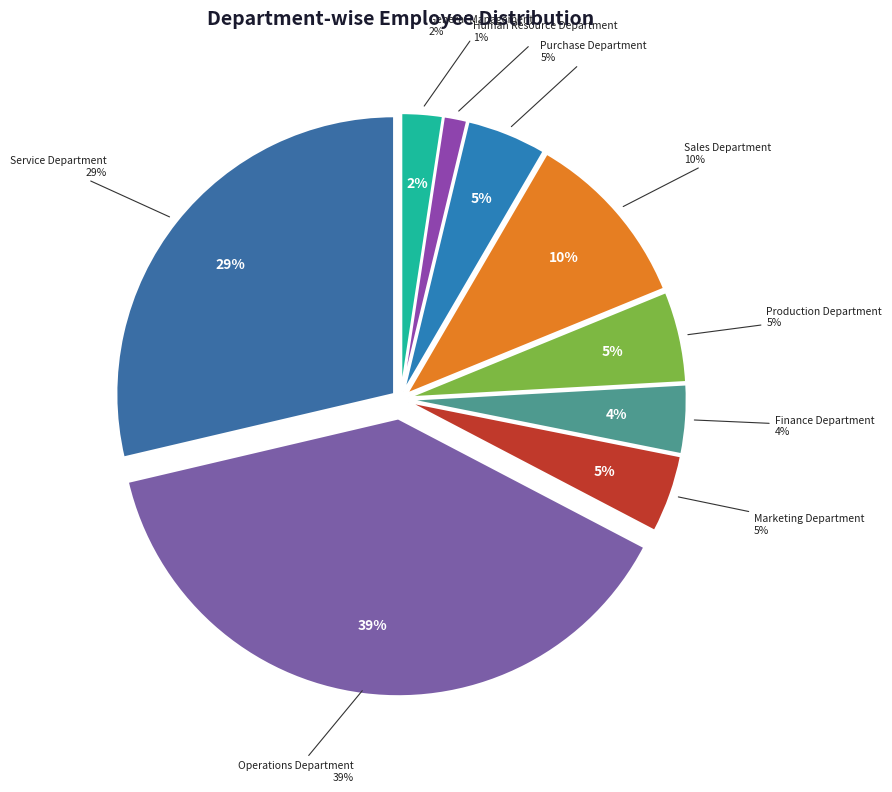

How many slices are in this pie chart?

9